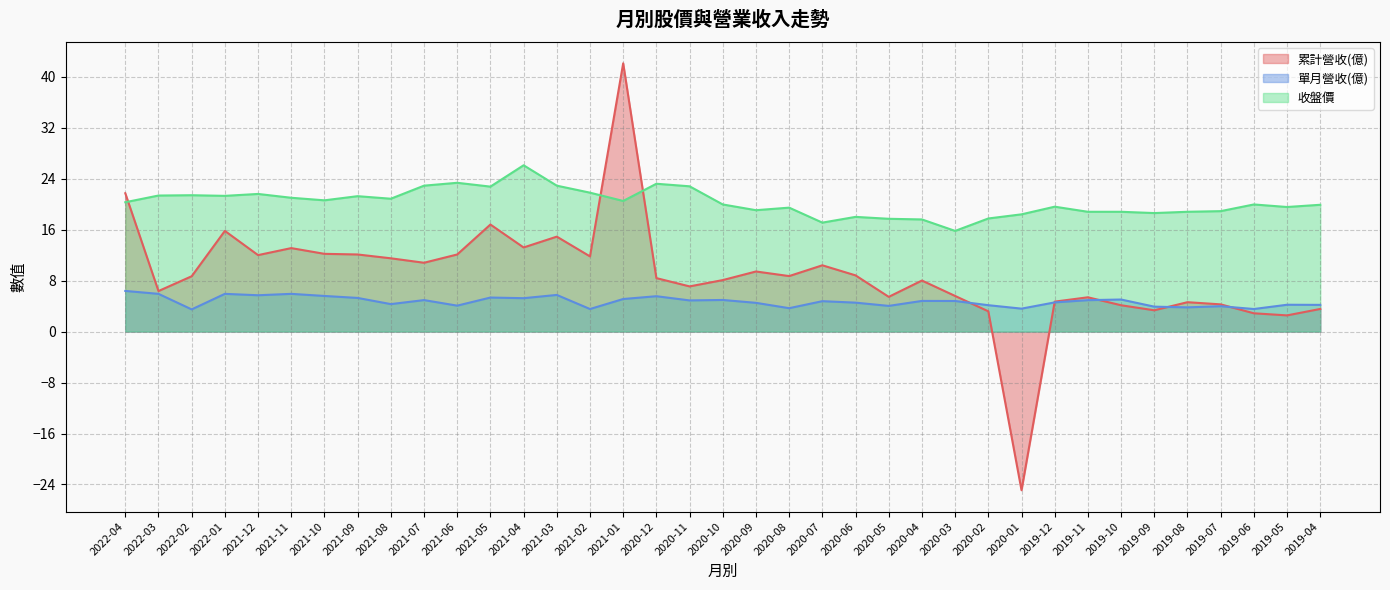

Rank the categories by 單月營收(億) value from highest to lowest.

2022-04, 2022-03, 2022-01, 2021-11, 2021-03, 2021-12, 2021-10, 2020-12, 2021-05, 2021-09, 2021-04, 2021-01, 2019-10, 2020-10, 2021-07, 2019-11, 2020-11, 2020-04, 2020-03, 2020-07, 2019-12, 2020-06, 2020-09, 2021-08, 2019-05, 2019-04, 2020-02, 2021-06, 2020-05, 2019-07, 2019-09, 2019-08, 2020-08, 2020-01, 2021-02, 2019-06, 2022-02